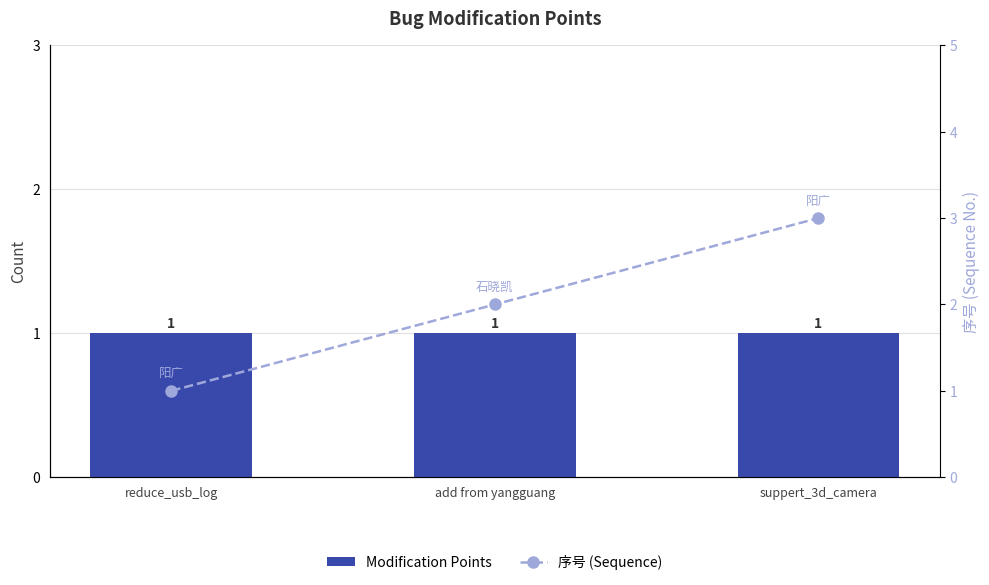

What is the value of the Modification Points bar at the 1st from the left?

1